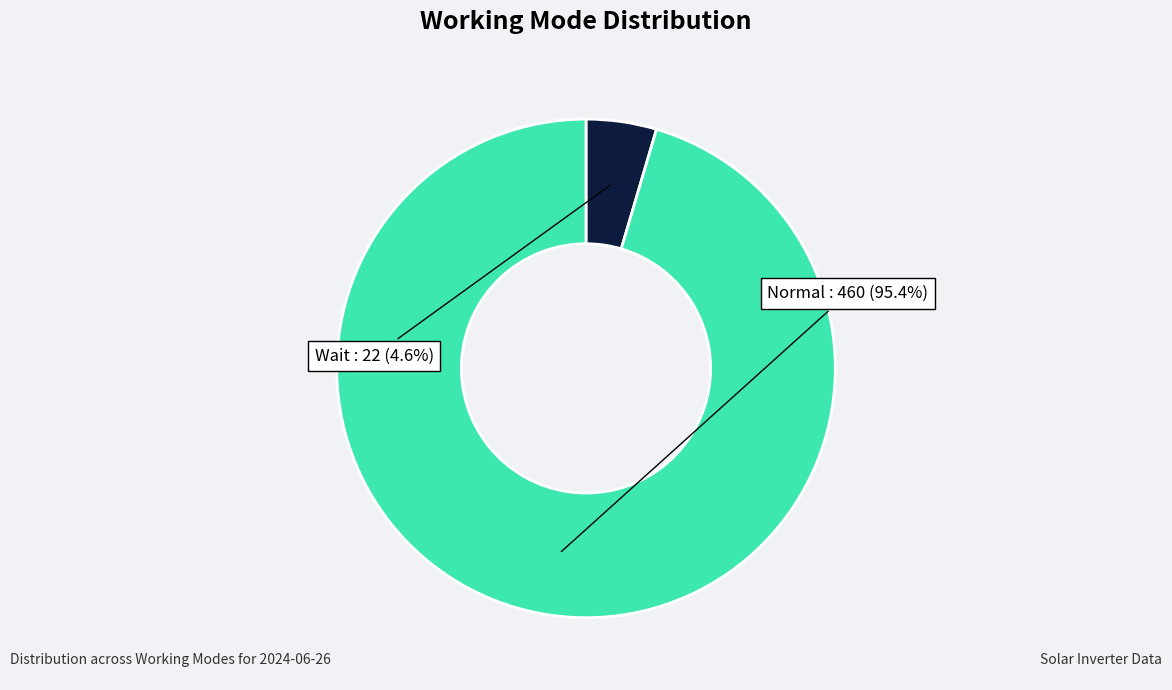

Does any single category account for the majority?

Yes